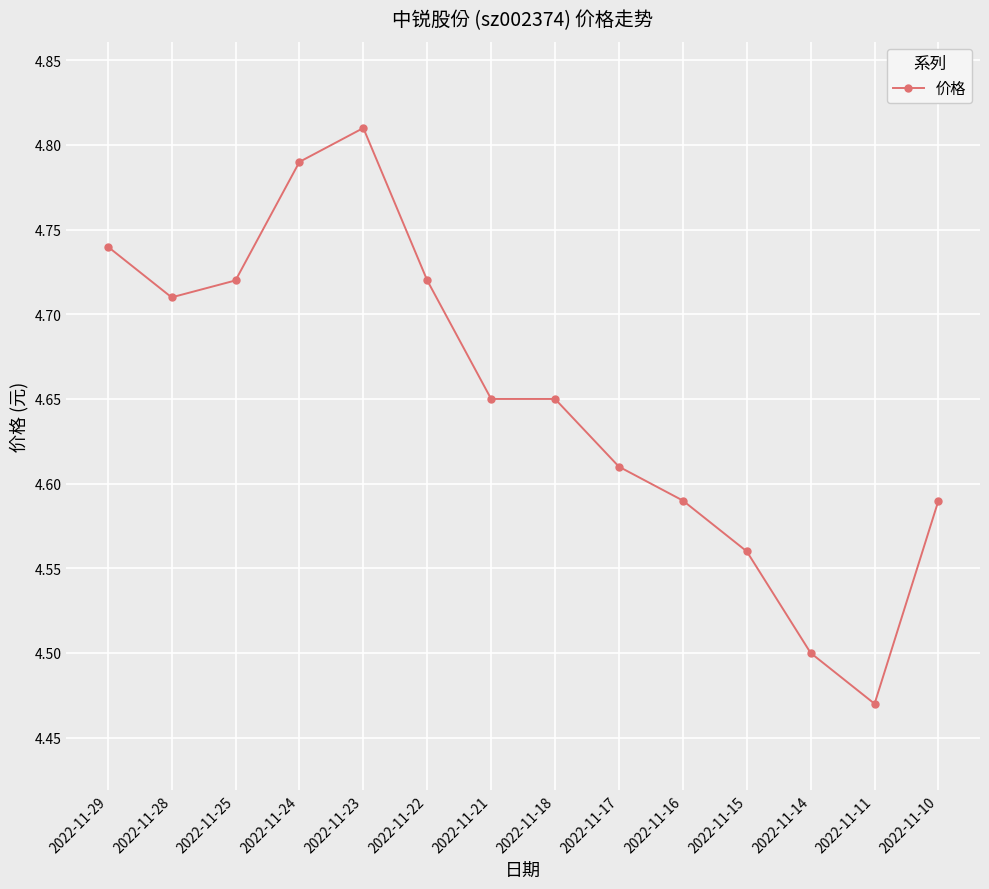

What is the difference between the maximum and minimum values?

0.3